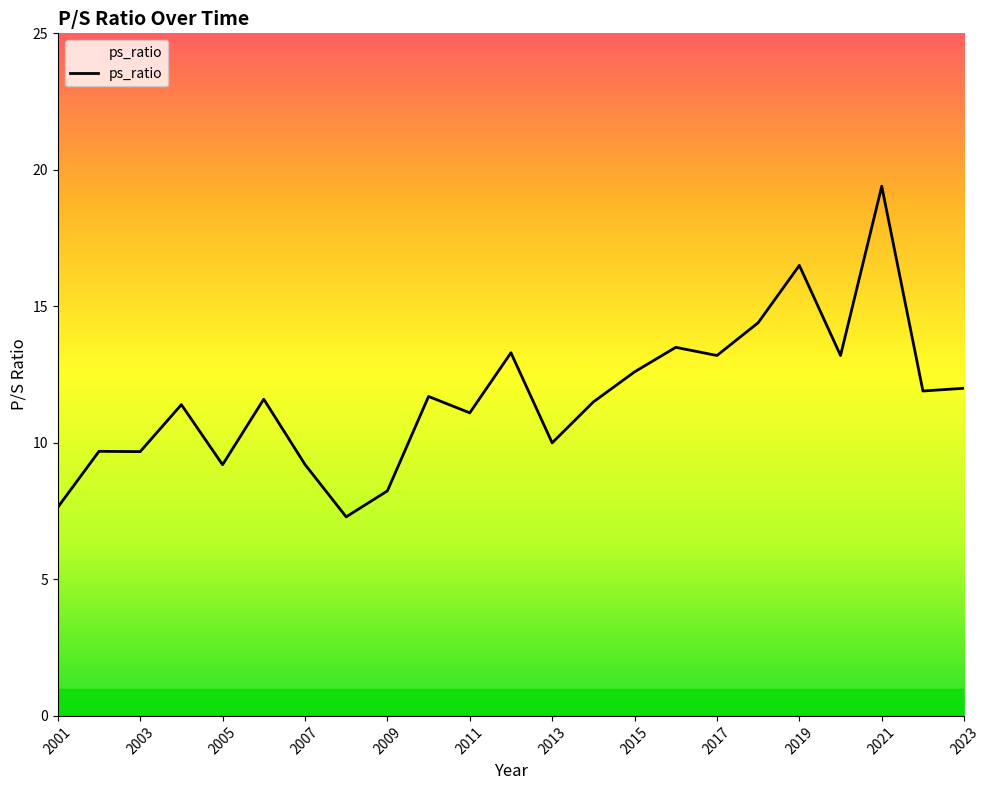

What is the difference between the maximum and minimum values?

12.1